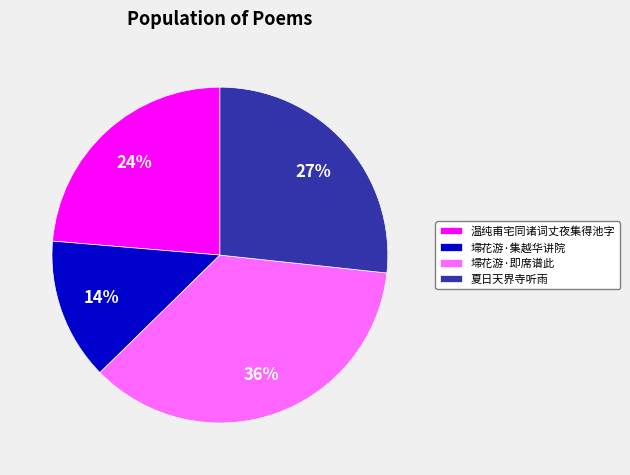

To the nearest percent, what is the difference between the largest and smallest slice percentages?

22%